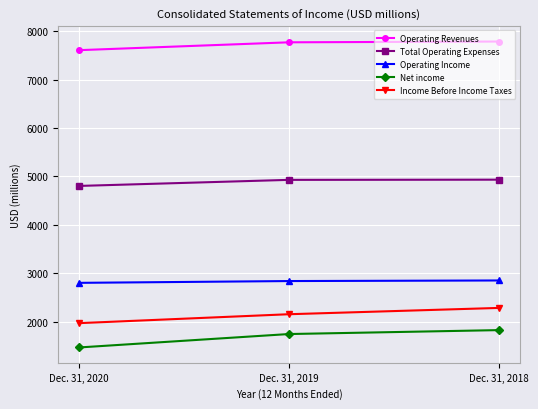

What is the minimum value for Income Before Income Taxes?

1971